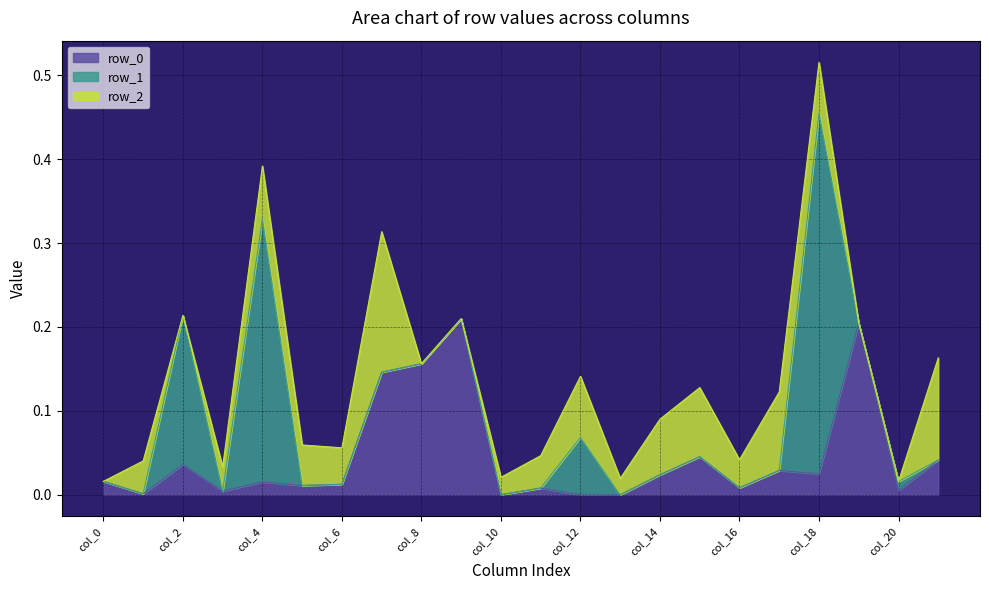

Count the number of categories in the chart.

22